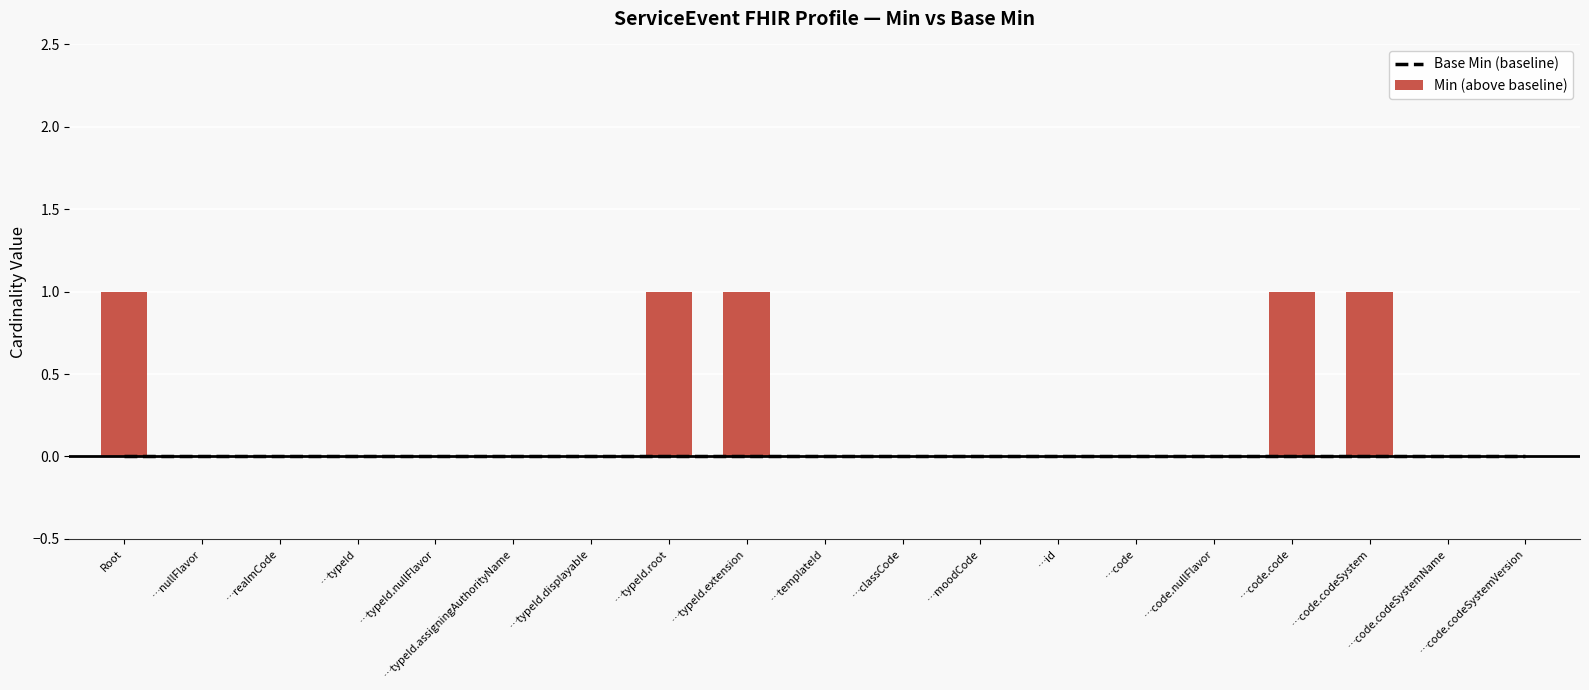

Rank the series at ServiceEvent.classCode from highest to lowest value.

Min, Base Min